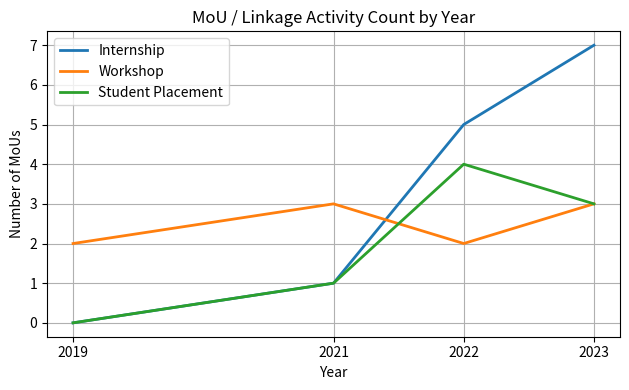

The Student Placement series shows 3 at 2023. True or false?

True